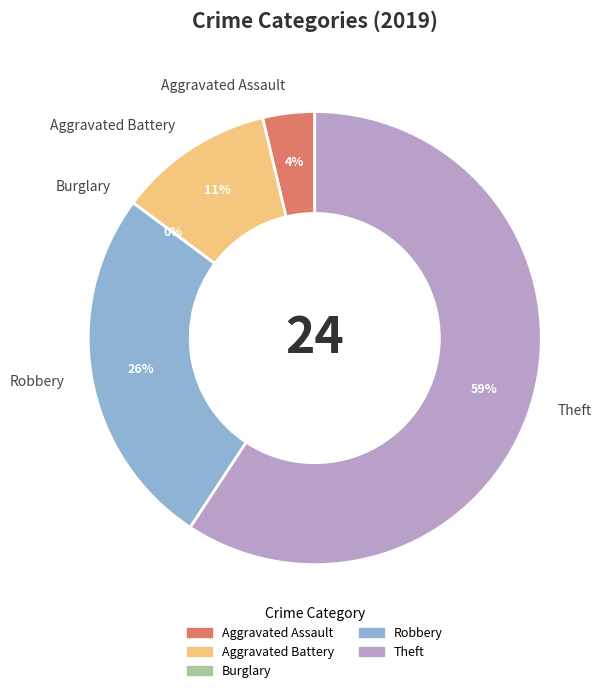

What is the largest slice in the pie chart?

Theft